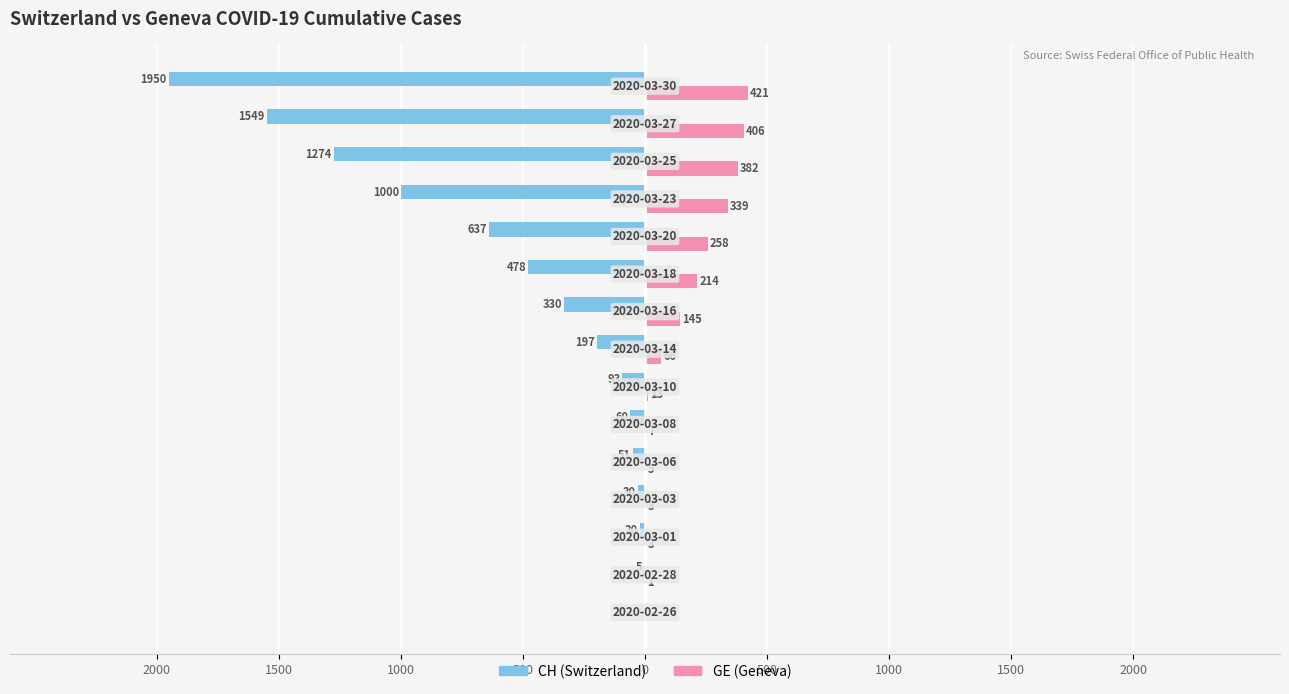

True or false: GE has a value of 190 at 11.

False